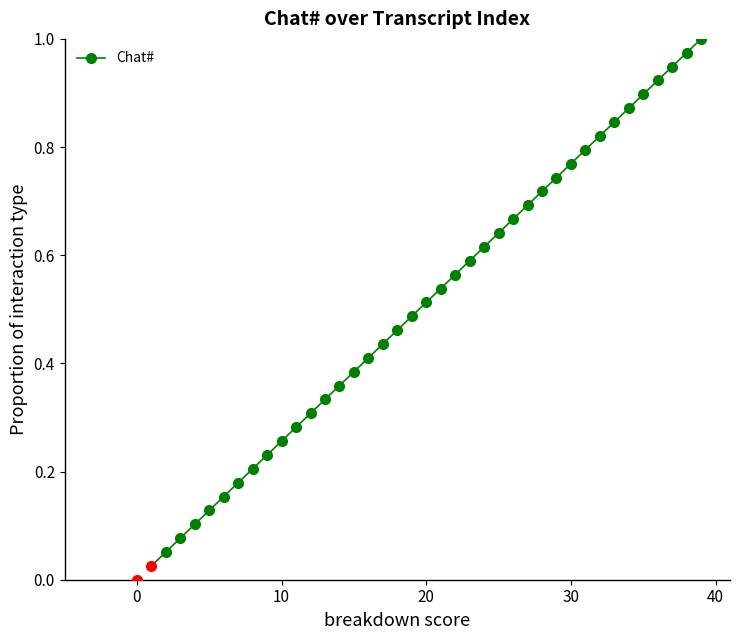

Is this an area chart (filled region under the line)?

No